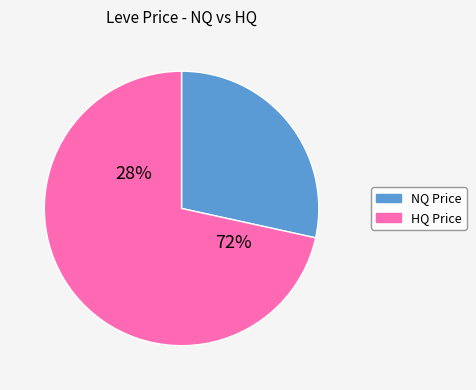

Does 21 represent more than half of the total?

No